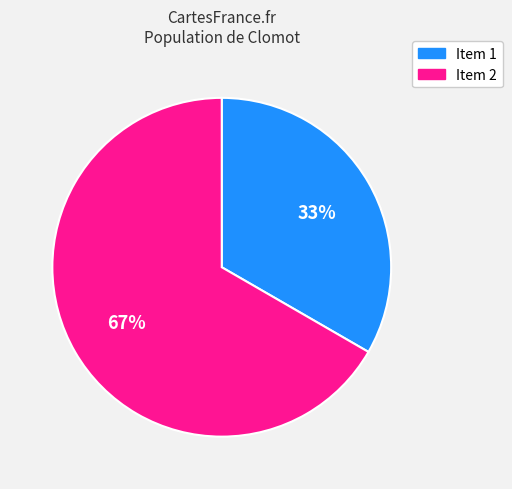

How many segments does this pie chart have?

2